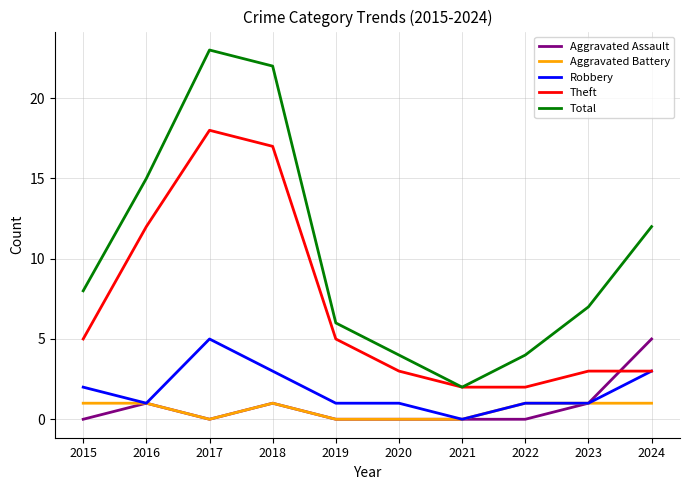

What is the difference between the highest and lowest values at 2024?

11